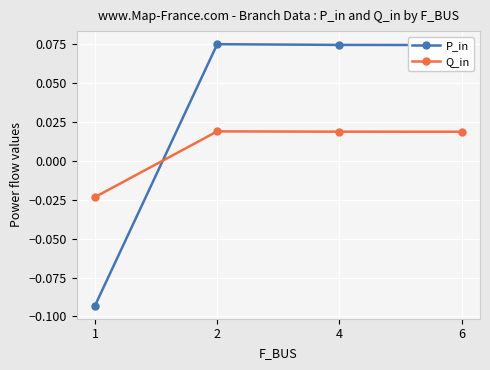

Which series has the largest range (max minus min)?

P_in